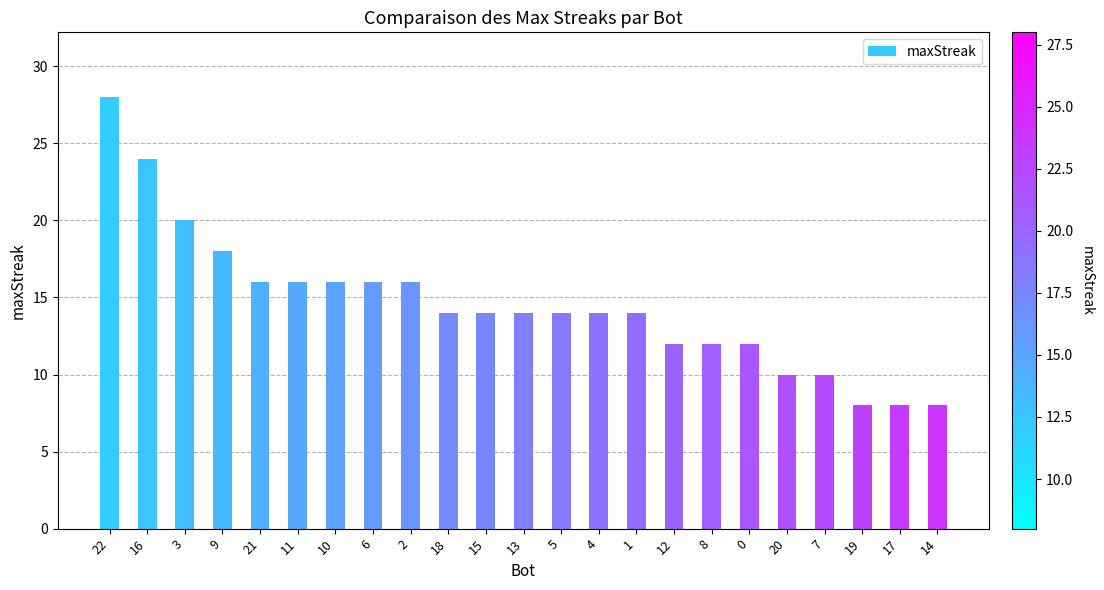

What is the difference between the values at 8 and 6?

4